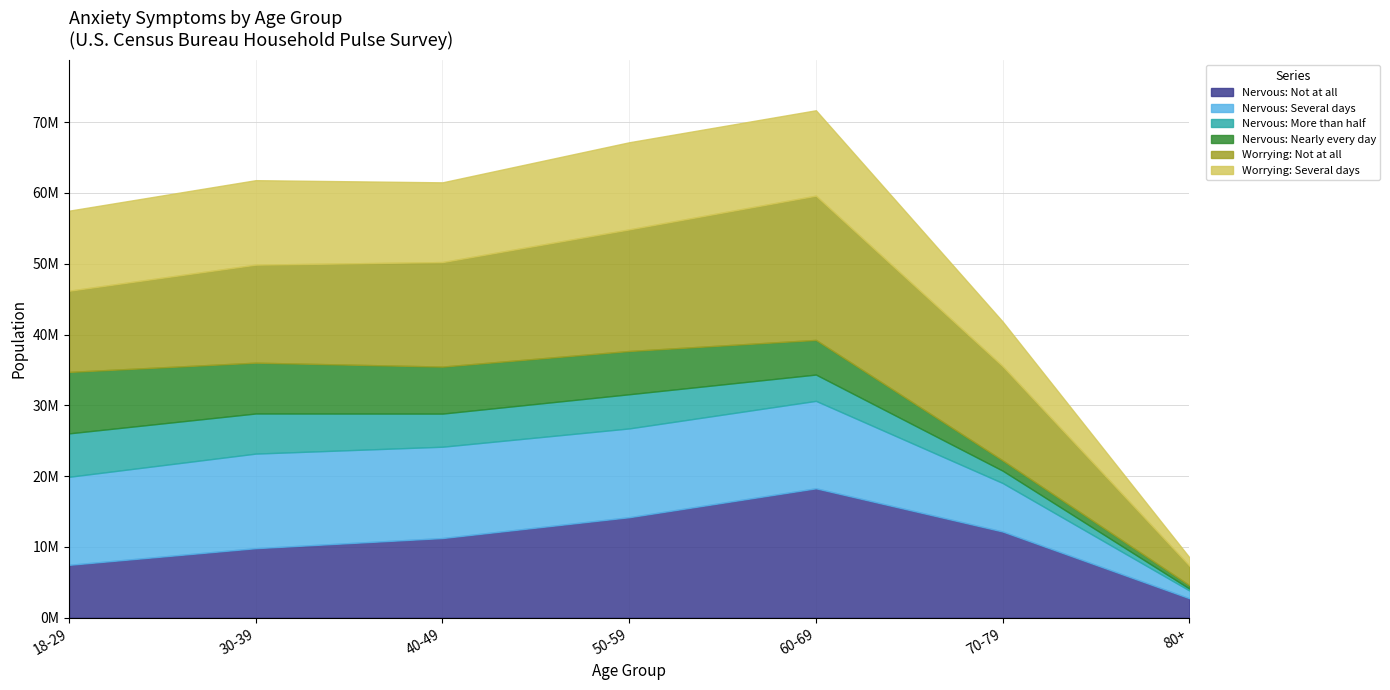

True or false: Worrying: Several days and Nervous: Several days intersect in this chart.

True